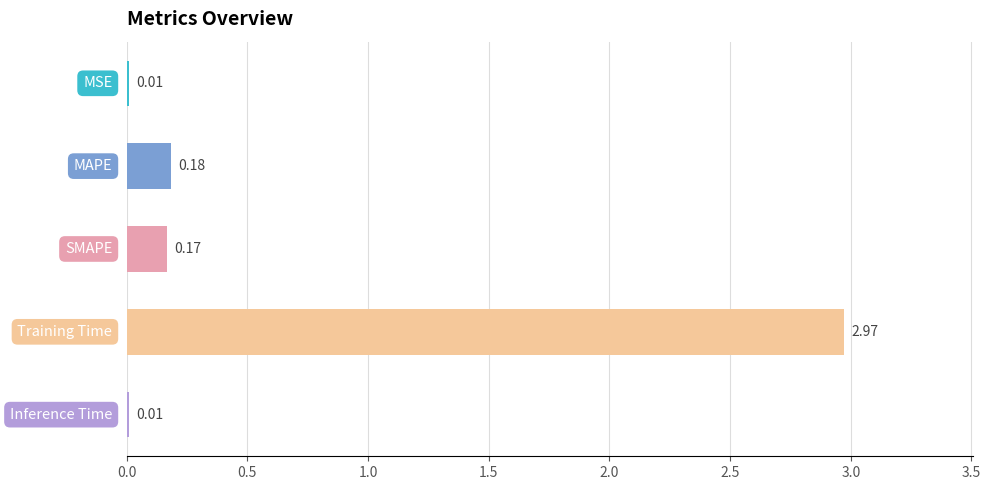

What is the sum of all values?

3.3